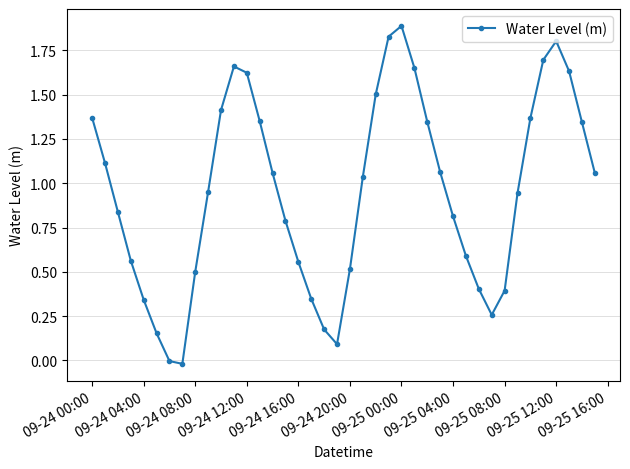

What is the sum of all values?

38.0